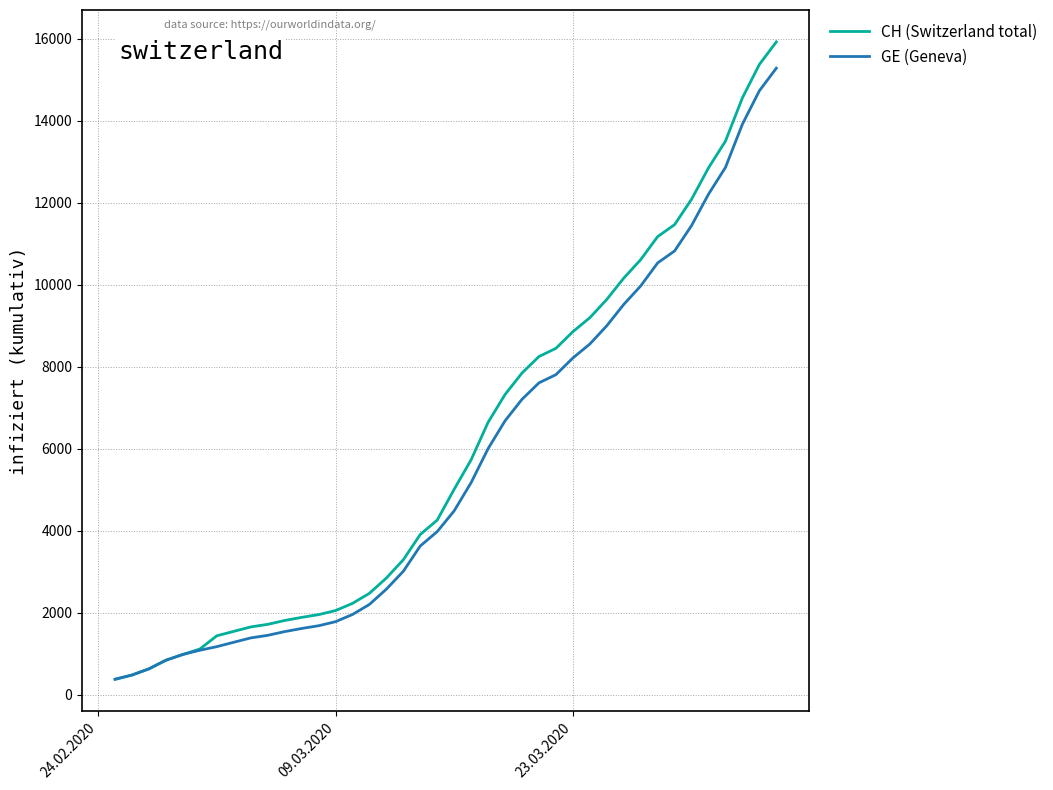

What is the sum of all CH (Switzerland total) values?

242133